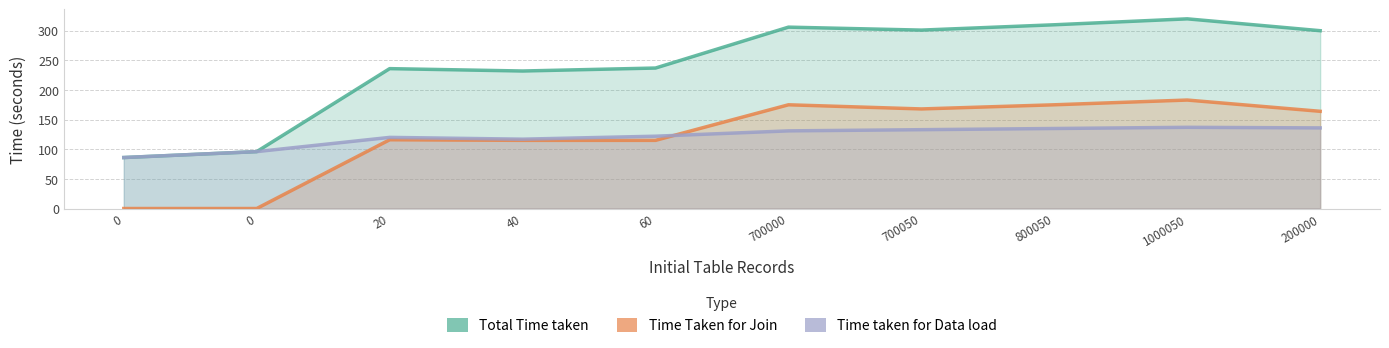

Reading left to right, what are all the values shown in this chart?

Total Time taken: 86	96	236	232	237	306	301	310	320	300
Time Taken for Join: 0	0	116	115	115	175	168	175	183	164
Time taken for Data load: 86	96	120	117	122	131	133	135	137	136